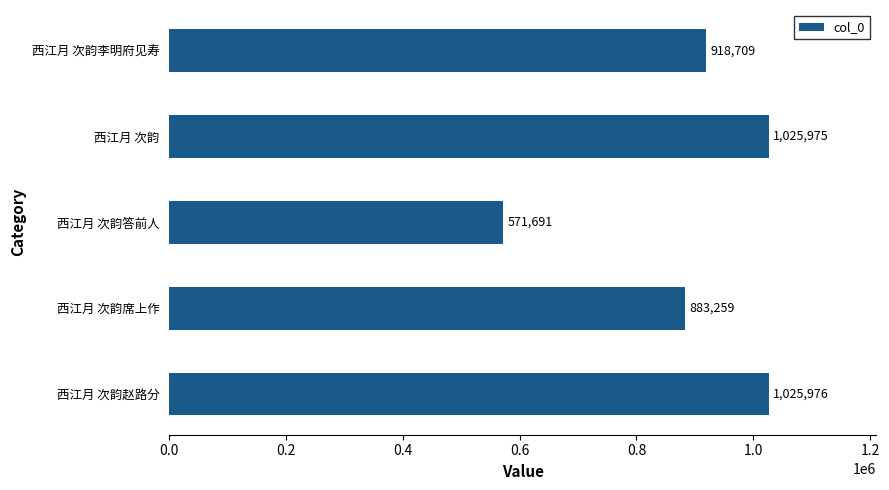

Reading top to bottom, what are all the values shown in this chart?

西江月 次韵李明府见寿=918709	西江月 次韵=1025975	西江月 次韵答前人=571691	西江月 次韵席上作=883259	西江月 次韵赵路分=1025976